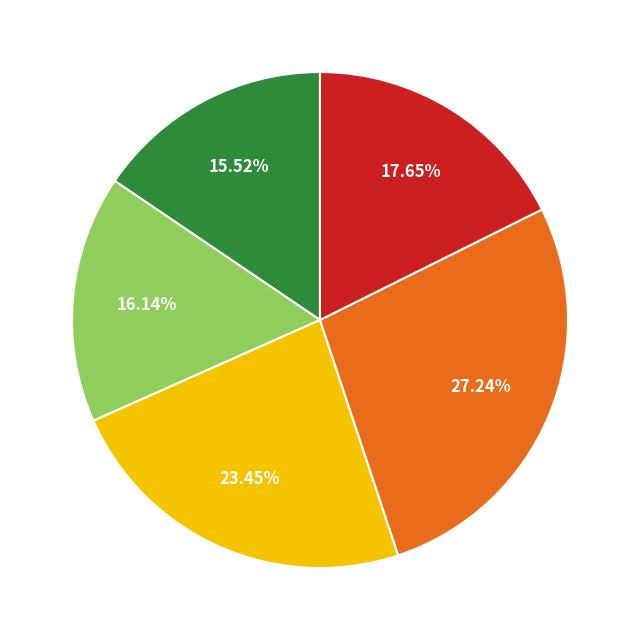

Does any single category account for the majority?

No